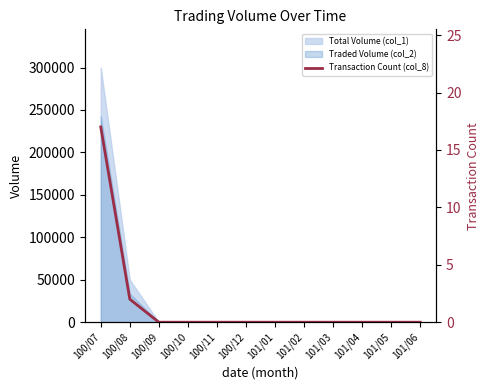

How many lines are shown in the chart?

1